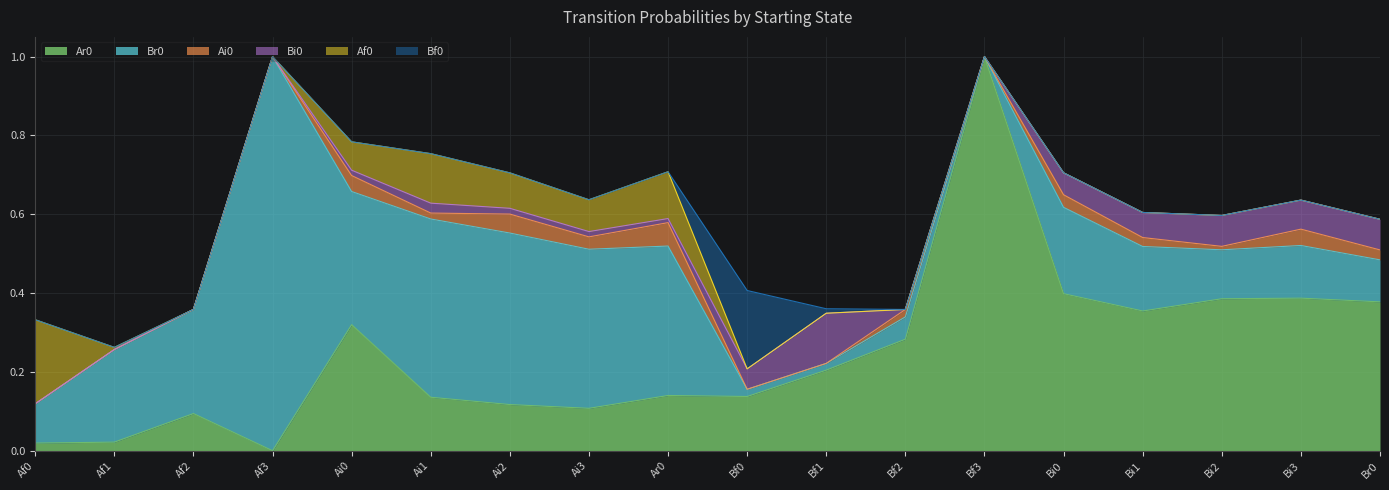

After their last crossing, which series has the higher values: Bi0 or Br0?

Br0